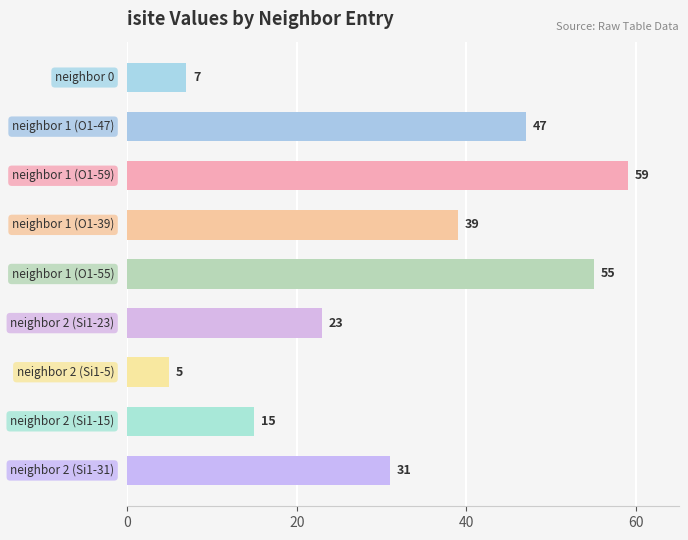

How many values are between 15 and 47?

5